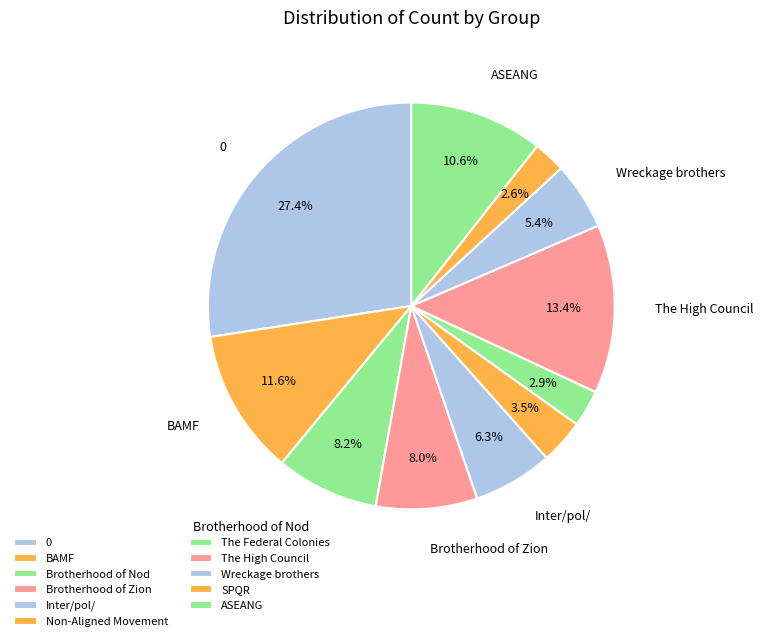

Count the number of slices in the pie.

11